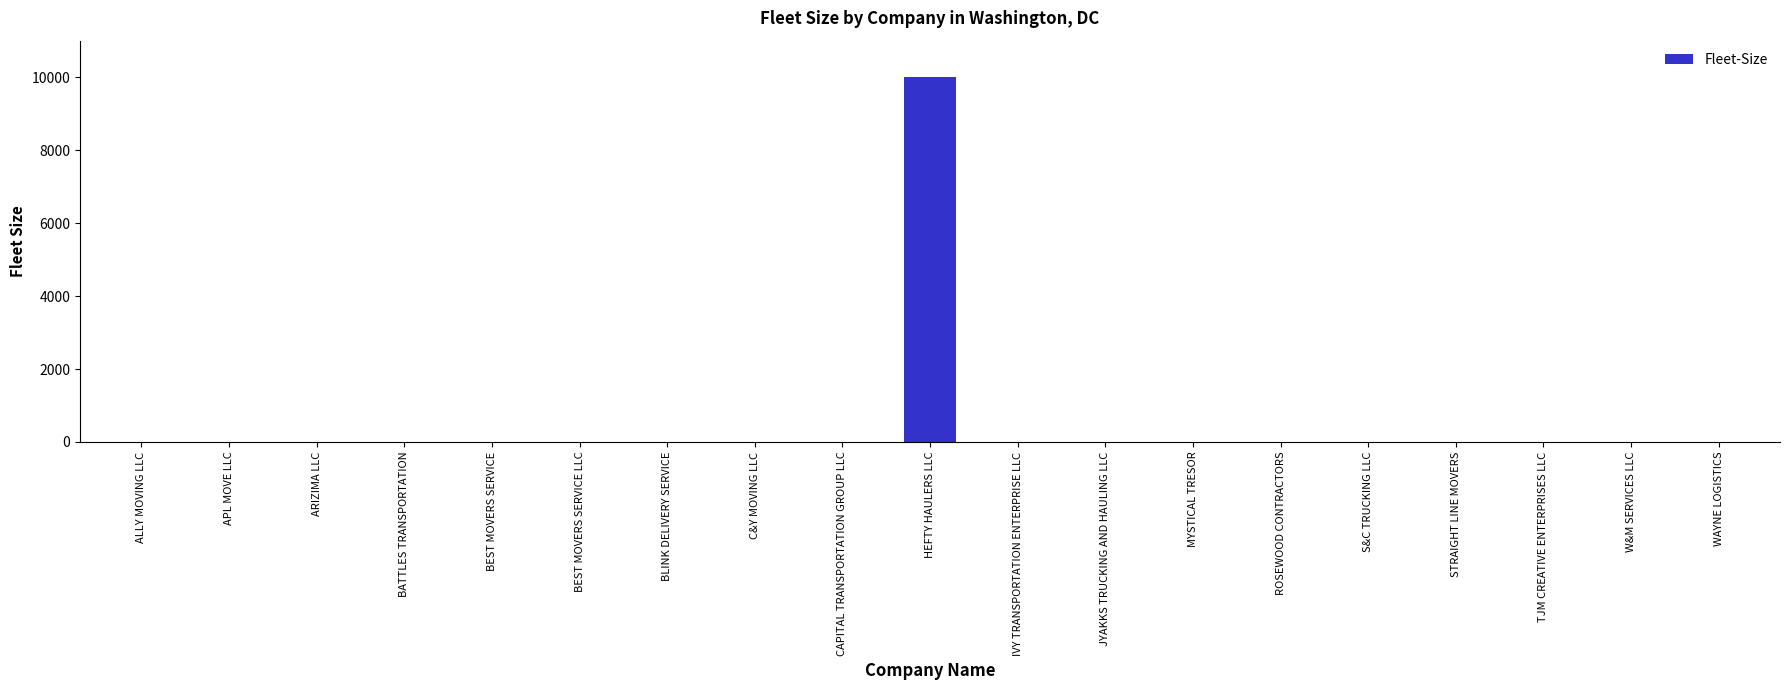

The chart shows a value of 5677 at S&C TRUCKING LLC. True or false?

False